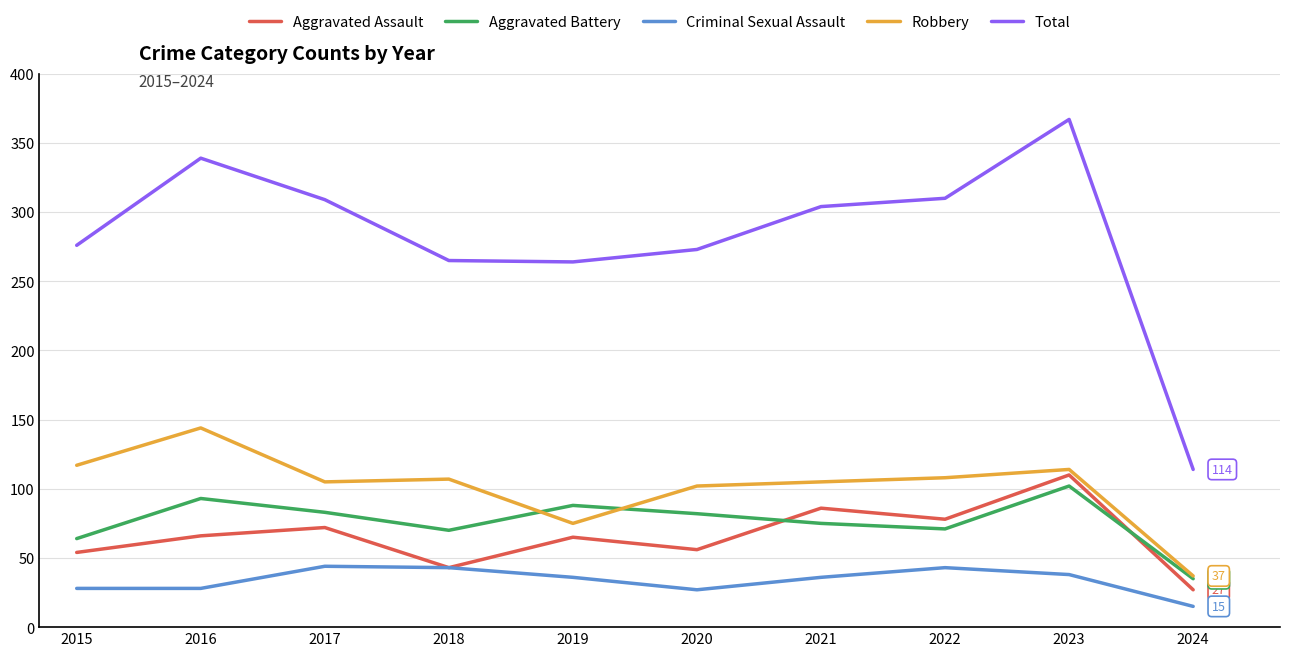

Does the chart display data point markers on the line(s)?

No